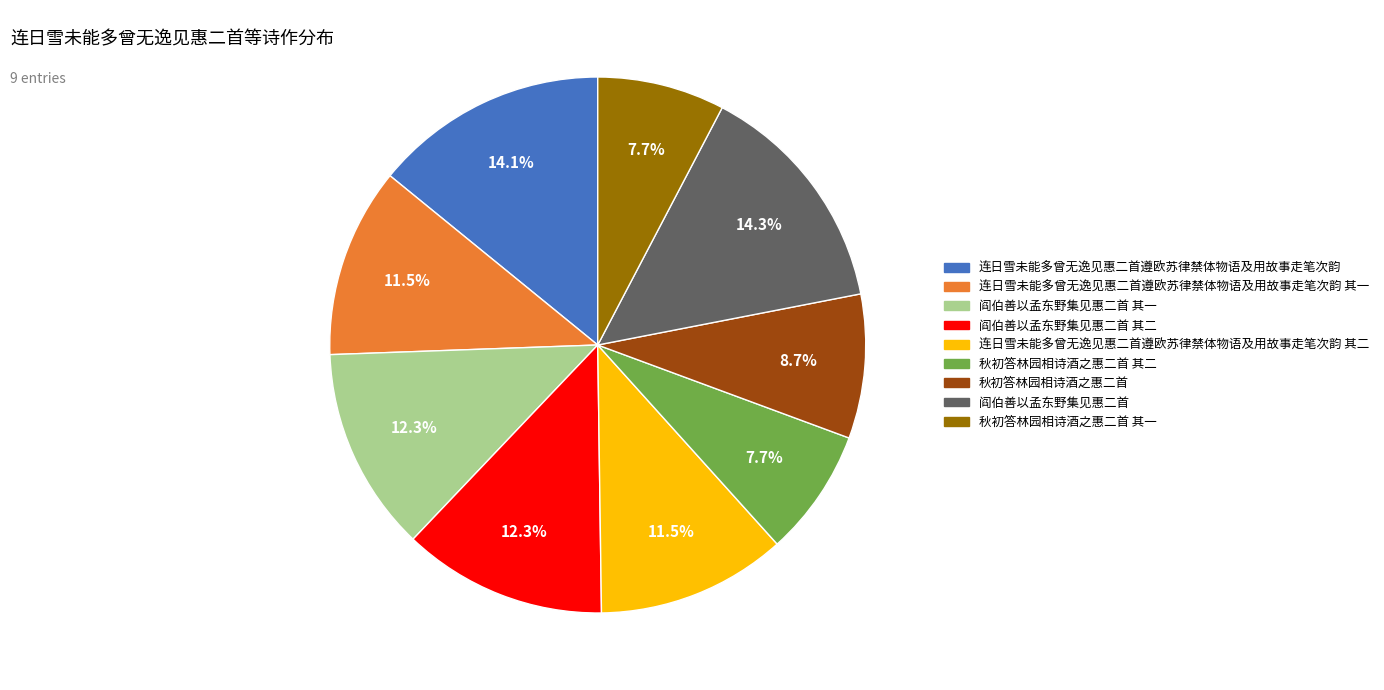

Does any single category account for the majority?

No